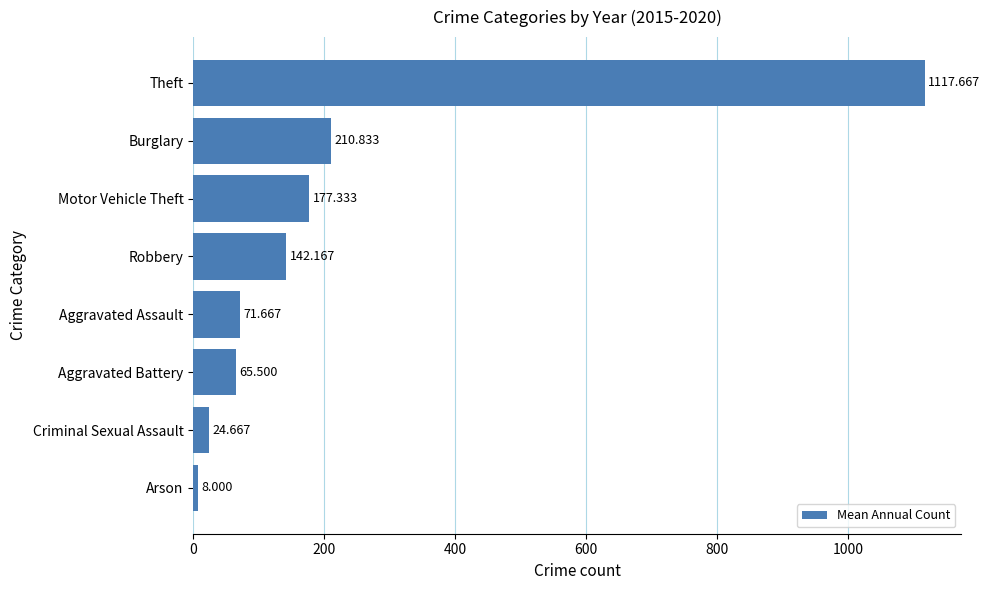

How many series are shown in this chart?

1